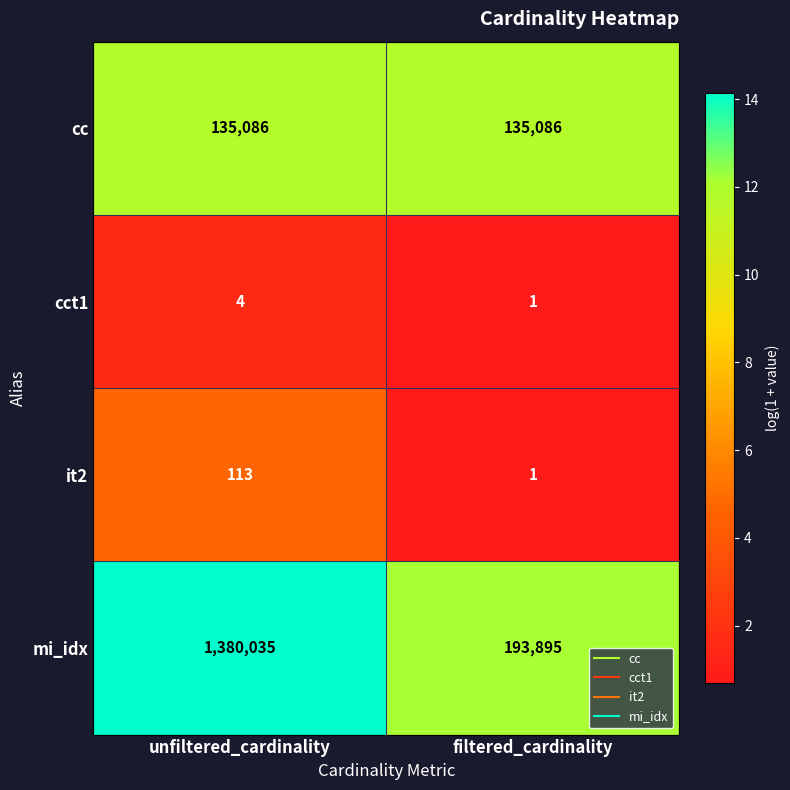

At which category is the sum across all series the highest?

unfiltered_cardinality